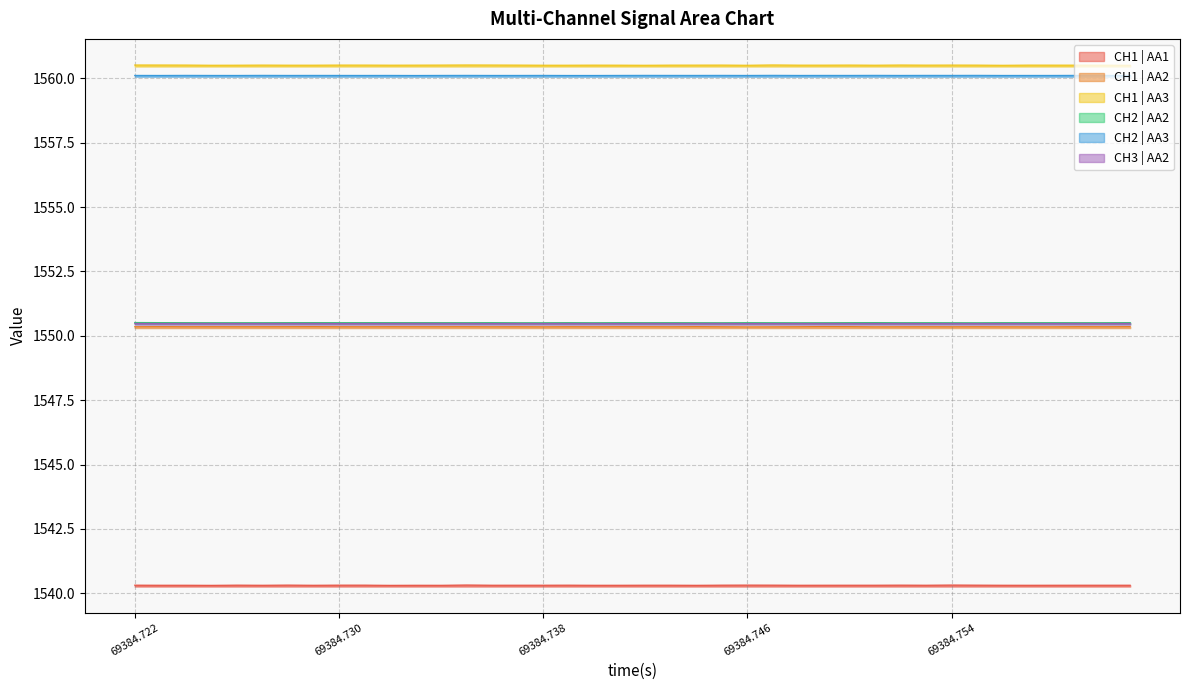

What is the maximum value shown in the chart?

1560.5